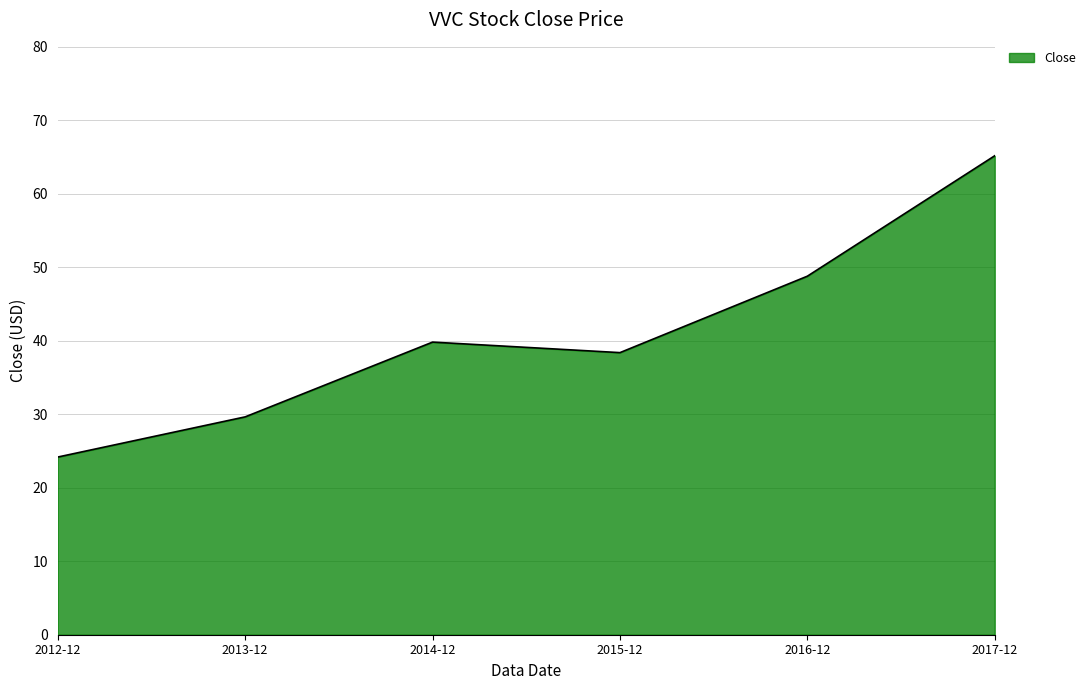

At which label does the data first exceed 39?

2014-12